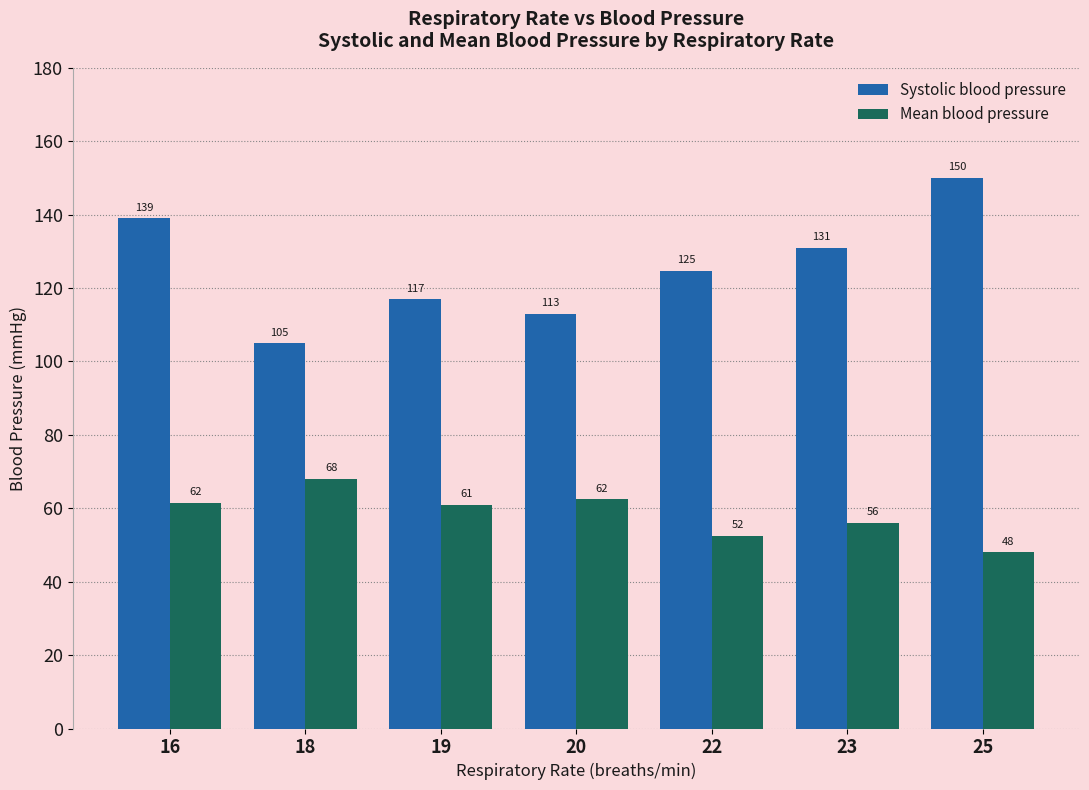

What is the lowest value of the Systolic blood pressure series?

105.0